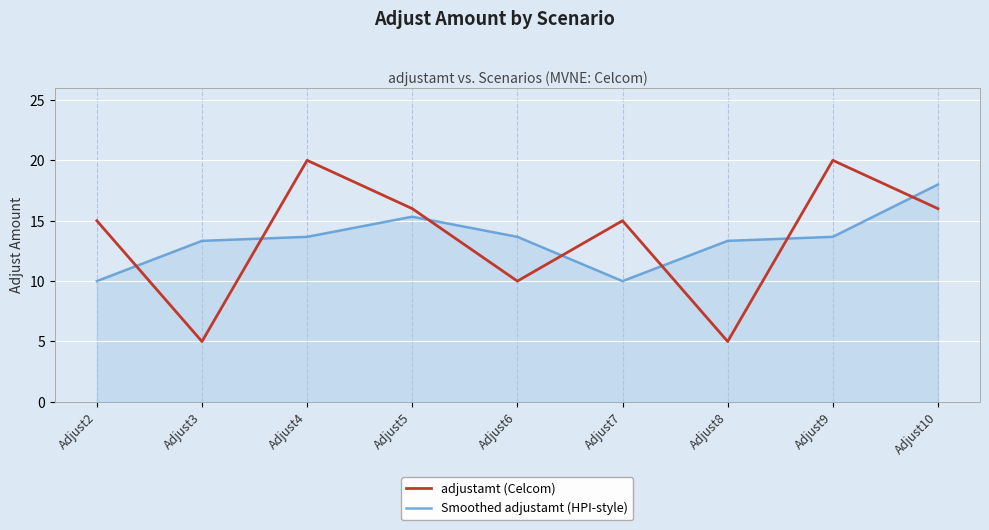

True or false: adjustamt (Celcom) and Smoothed adjustamt (HPI-style) intersect in this chart.

True